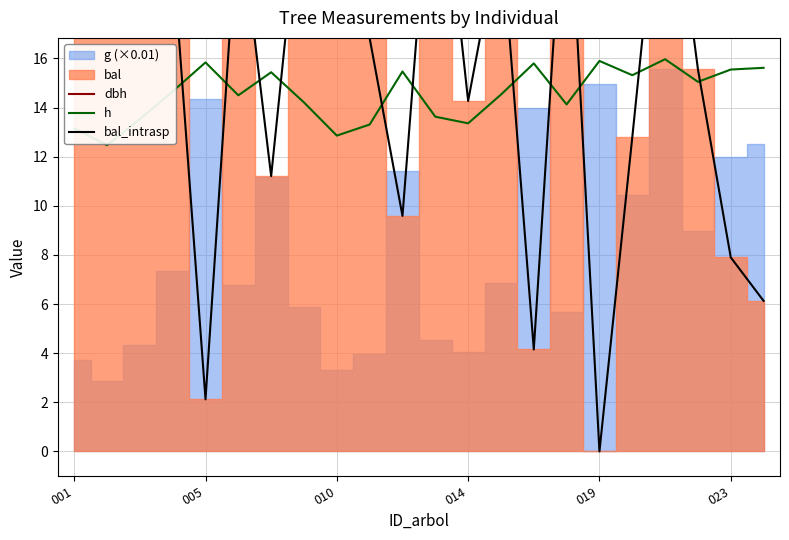

Which series has the largest range (max minus min)?

bal_intrasp